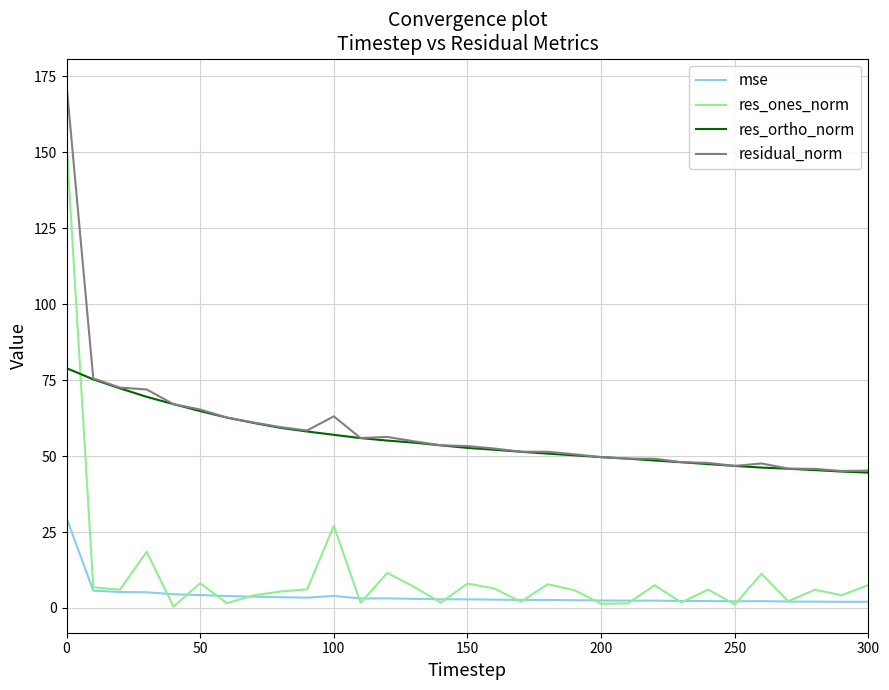

Which series has the largest range (max minus min)?

res_ones_norm